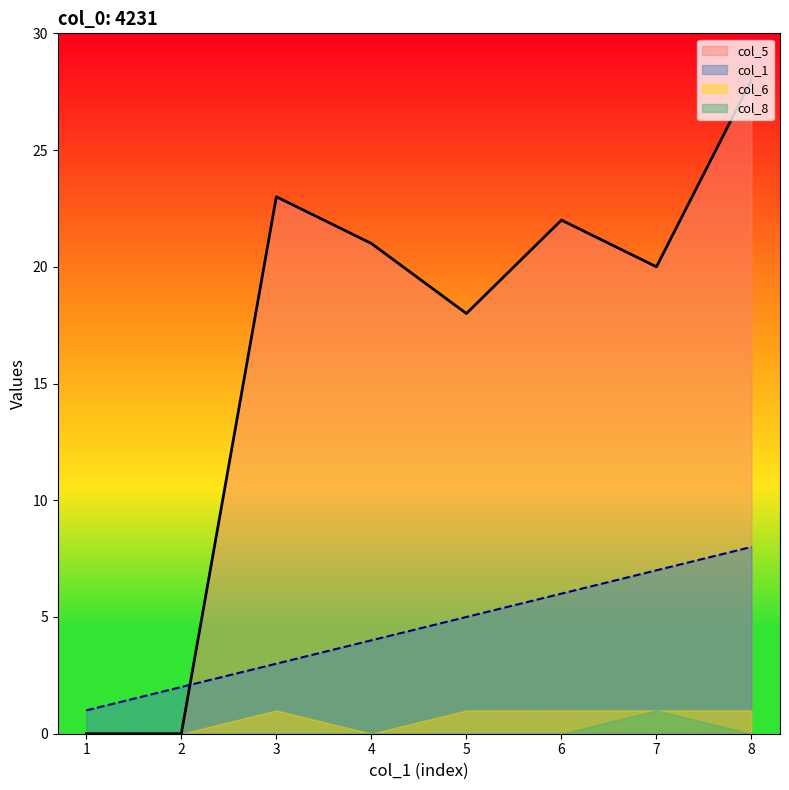

At 3, list the series in order from largest to smallest.

col_5, col_1, col_6, col_8